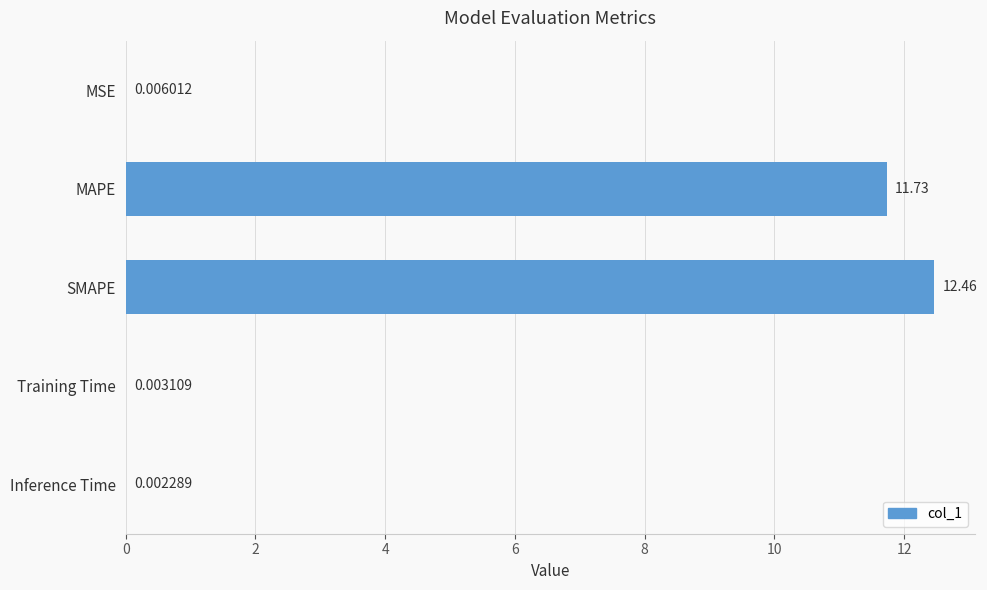

What is the sum of all values?

24.2